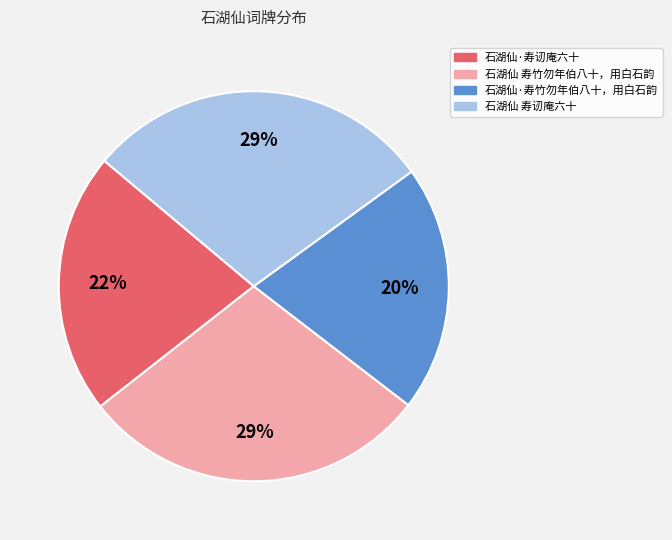

Between 石湖仙·寿讱庵六十 and 石湖仙 寿讱庵六十, which is larger?

石湖仙 寿讱庵六十